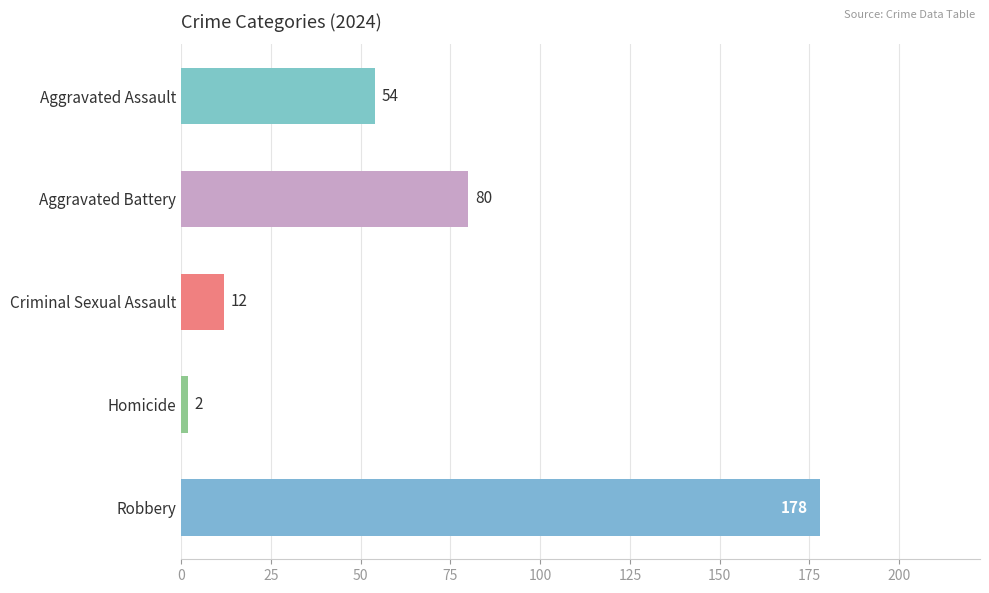

Count the number of data series in this chart.

1